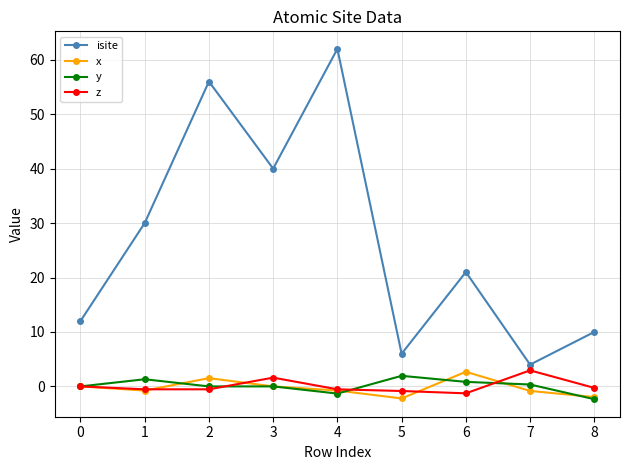

Is it true that isite equals 21.0 at 6?

True